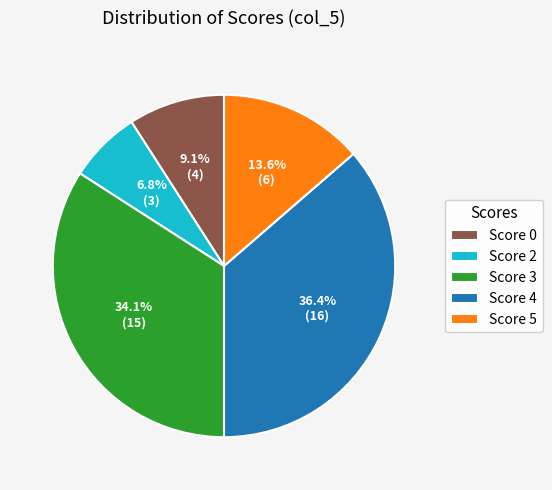

How many segments does this pie chart have?

5